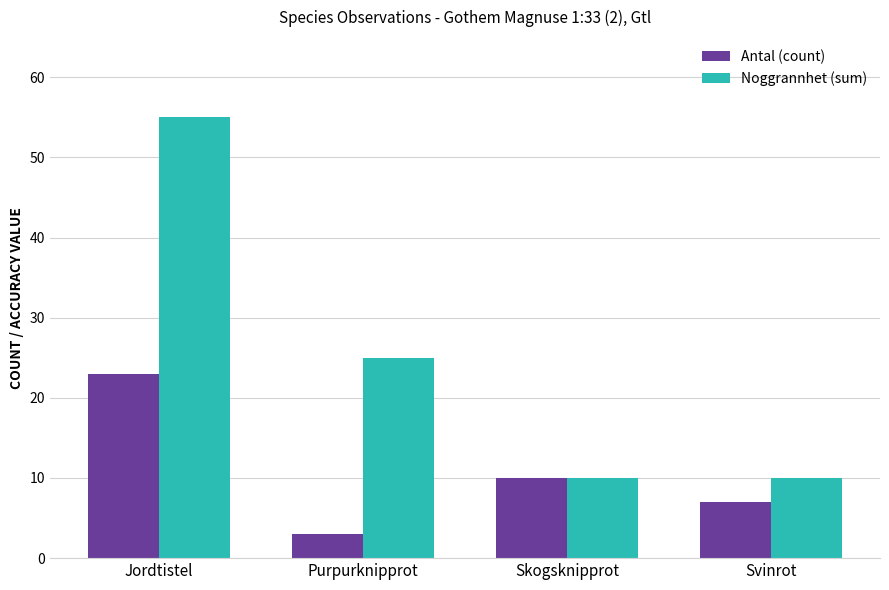

At which label does Antal (count) reach its peak?

Jordtistel